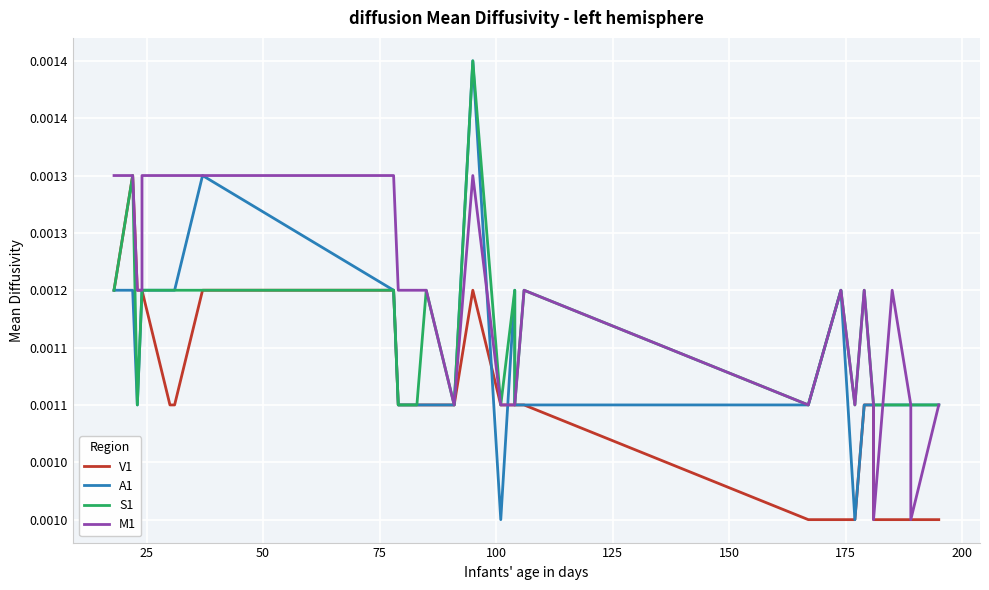

The value of M1 at 200 is 0.0. True or false?

True